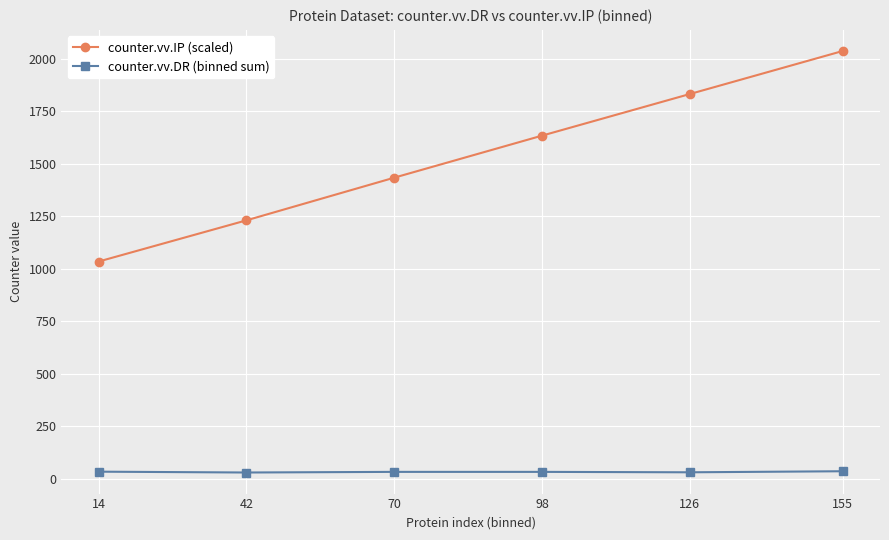

List the series in order of their overall mean, highest first.

counter.vv.IP (scaled), counter.vv.DR (binned sum)